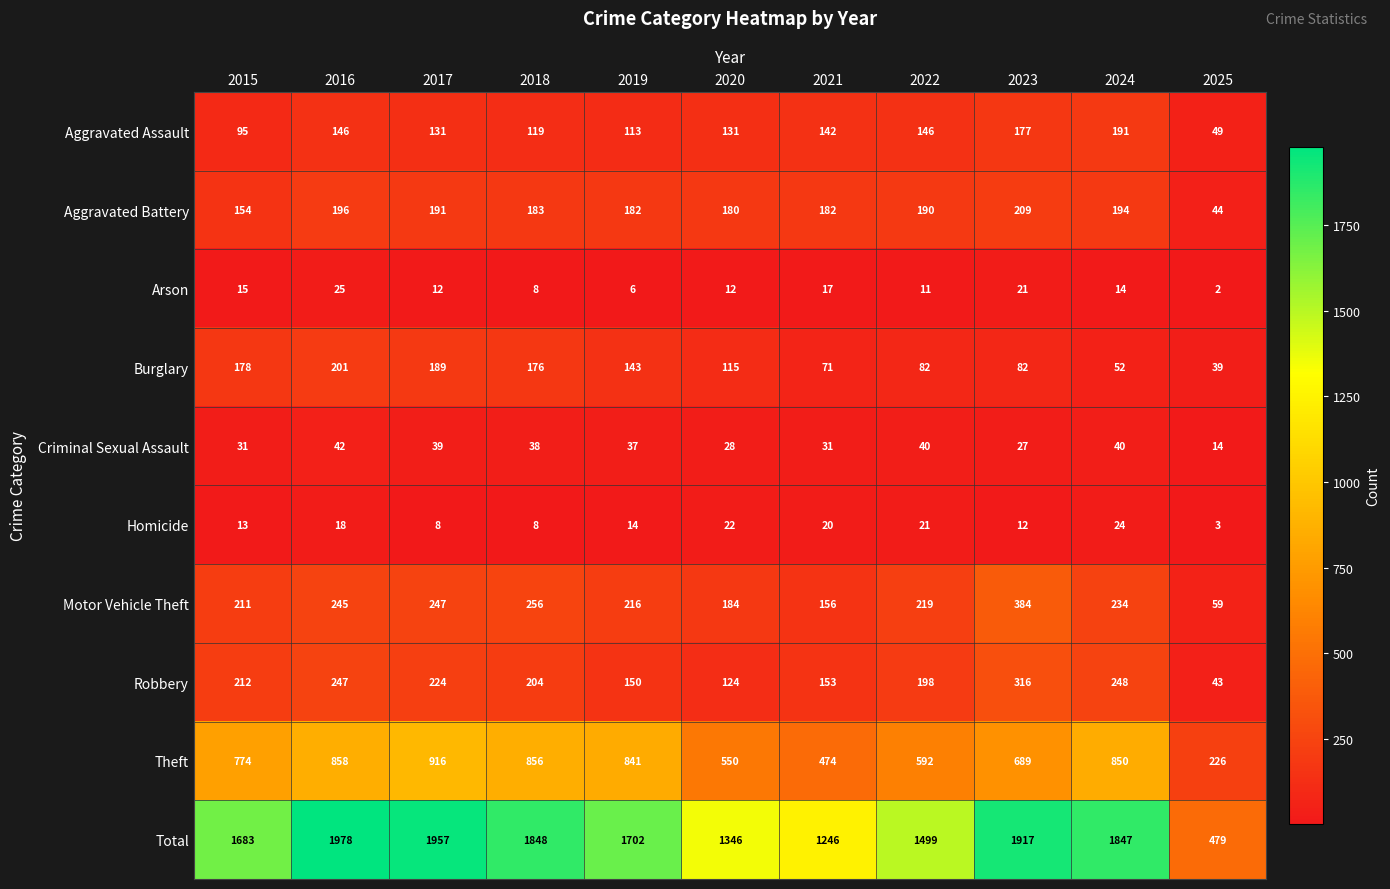

What is the total value across all series at 2018?

3696